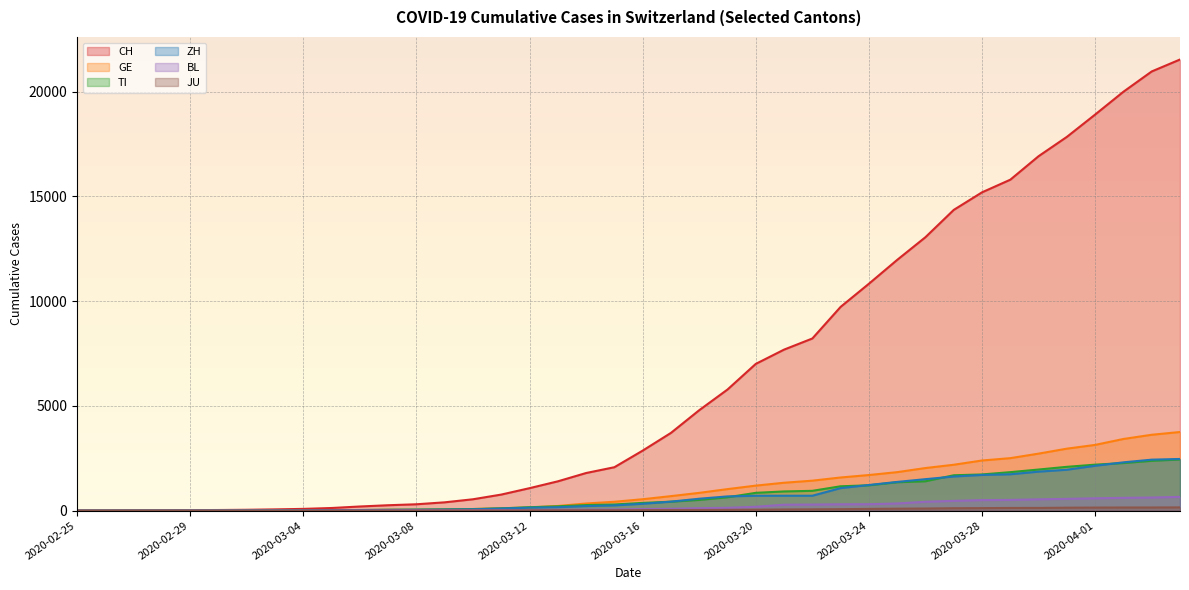

True or false: TI has more than 0 points higher than both neighbors.

False